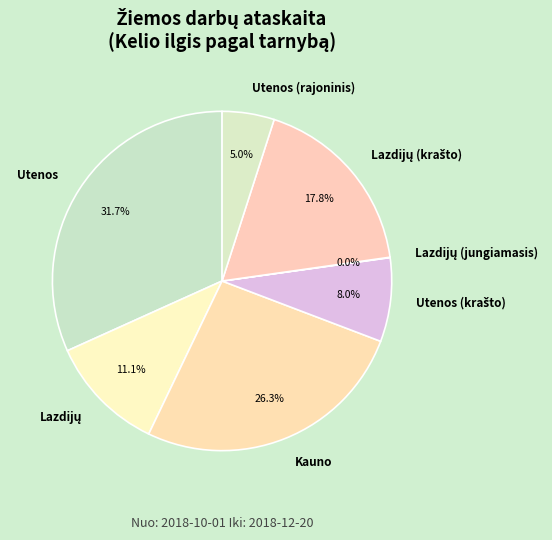

Is there any slice that represents more than half of the pie?

No